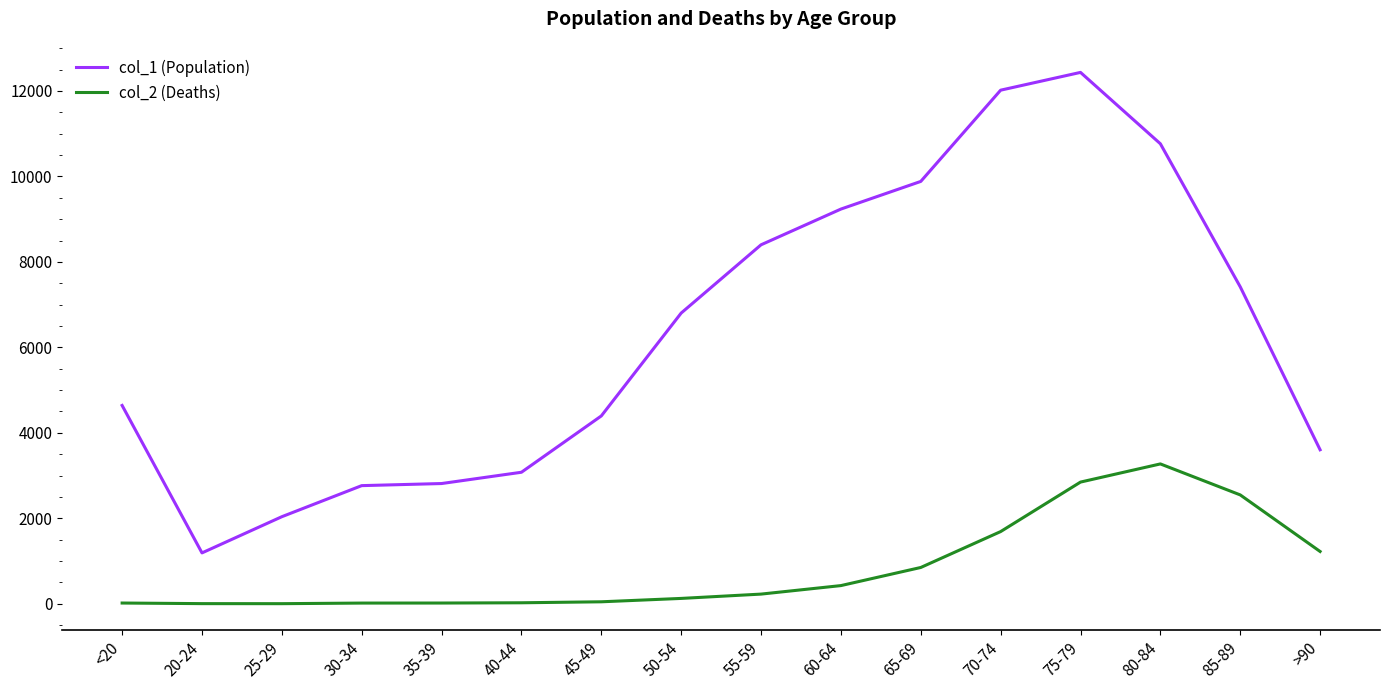

What is the spread (max minus min) of values at >90?

2380